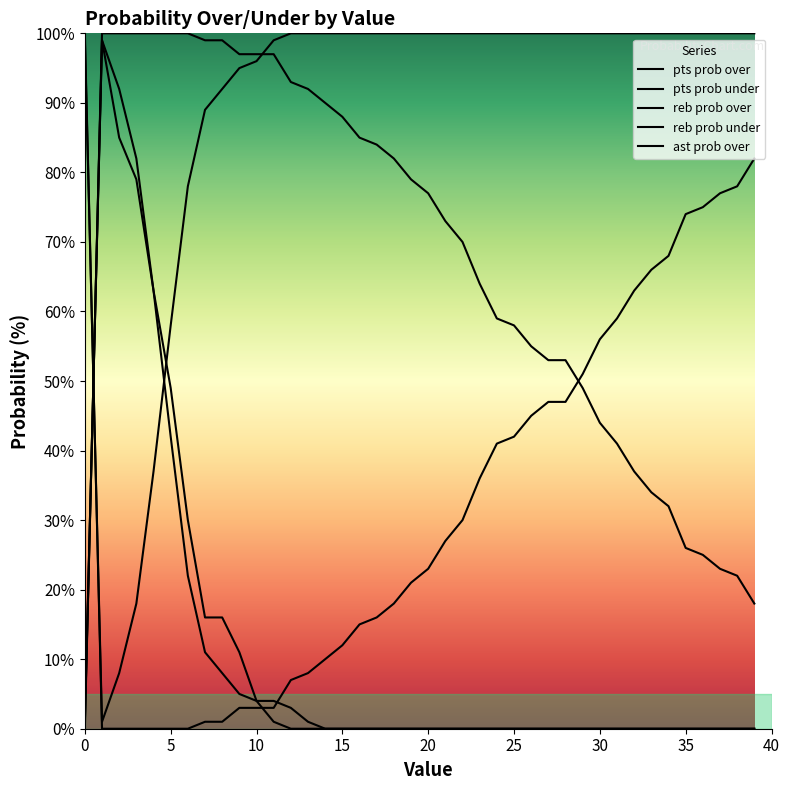

Reading right to left, what are all the values shown in this chart?

pts prob over: 39=18	38=22	37=23	36=25	35=26	34=32	33=34	32=37	31=41	30=44	29=49	28=53	27=53	26=55	25=58	24=59	23=64	22=70	21=73	20=77	19=79	18=82	17=84	16=85	15=88	14=90	13=92	12=93	11=97	10=97	9=97	8=99	7=99	6=100	5=100	4=100	3=100	2=100	1=100	0=0
pts prob under: 39=82	38=78	37=77	36=75	35=74	34=68	33=66	32=63	31=59	30=56	29=51	28=47	27=47	26=45	25=42	24=41	23=36	22=30	21=27	20=23	19=21	18=18	17=16	16=15	15=12	14=10	13=8	12=7	11=3	10=3	9=3	8=1	7=1	6=0	5=0	4=0	3=0	2=0	1=0	0=100
reb prob over: 39=0	38=0	37=0	36=0	35=0	34=0	33=0	32=0	31=0	30=0	29=0	28=0	27=0	26=0	25=0	24=0	23=0	22=0	21=0	20=0	19=0	18=0	17=0	16=0	15=0	14=0	13=0	12=0	11=1	10=4	9=5	8=8	7=11	6=22	5=42	4=63	3=82	2=92	1=99	0=1
reb prob under: 39=100	38=100	37=100	36=100	35=100	34=100	33=100	32=100	31=100	30=100	29=100	28=100	27=100	26=100	25=100	24=100	23=100	22=100	21=100	20=100	19=100	18=100	17=100	16=100	15=100	14=100	13=100	12=100	11=99	10=96	9=95	8=92	7=89	6=78	5=58	4=37	3=18	2=8	1=1	0=99
ast prob over: 39=0	38=0	37=0	36=0	35=0	34=0	33=0	32=0	31=0	30=0	29=0	28=0	27=0	26=0	25=0	24=0	23=0	22=0	21=0	20=0	19=0	18=0	17=0	16=0	15=0	14=0	13=1	12=3	11=4	10=4	9=11	8=16	7=16	6=30	5=49	4=63	3=79	2=85	1=99	0=1